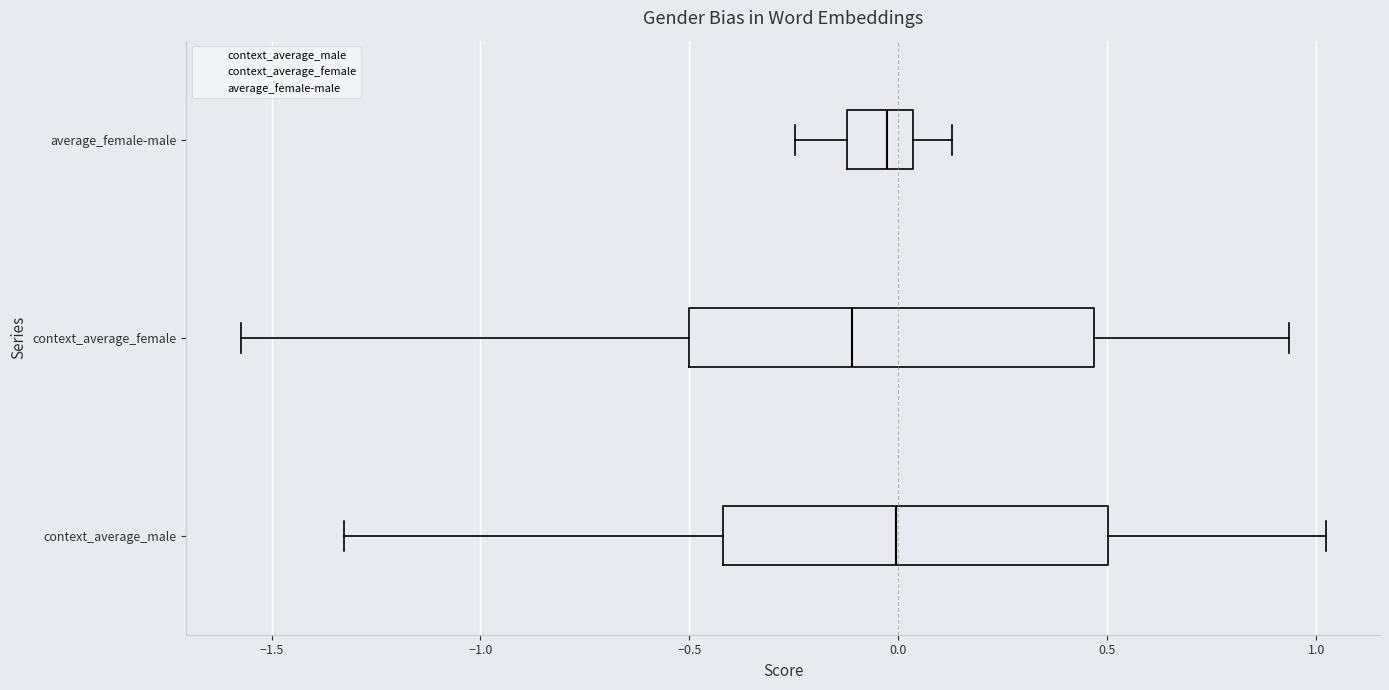

Reading bottom to top, transcribe this box plot: for each box, give where its median line is, the range the box spans, and where its two whiskers end, as read against the x-axis. The values are not printed on the chart, so give them approximately, as read against the axis.

context_average_male: median 0.00, box -0.40 to 0.50, whiskers -1.35 to 1.00
context_average_female: median -0.10, box -0.50 to 0.45, whiskers -1.55 to 0.95
average_female-male: median -0.05, box -0.10 to 0.05, whiskers -0.25 to 0.15